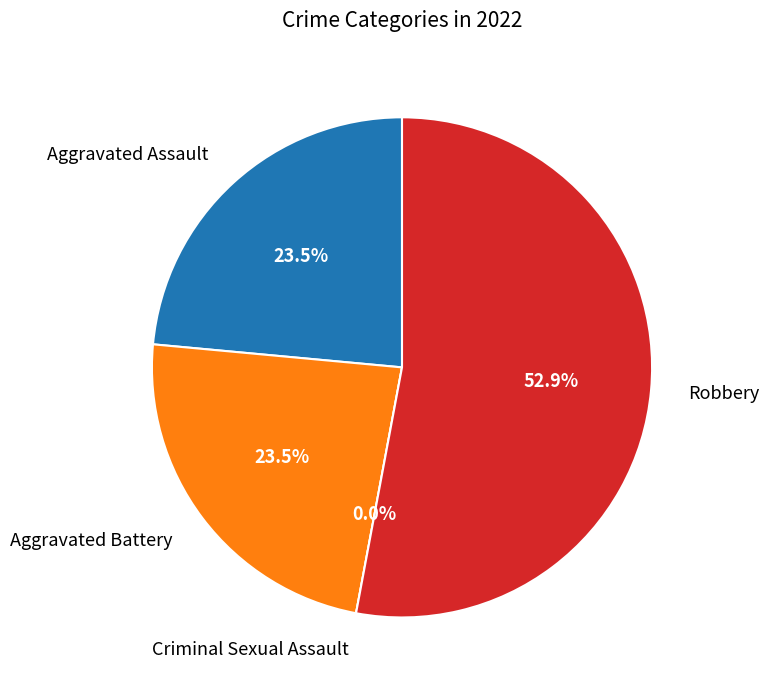

Between Aggravated Battery and Robbery, which is larger?

Robbery